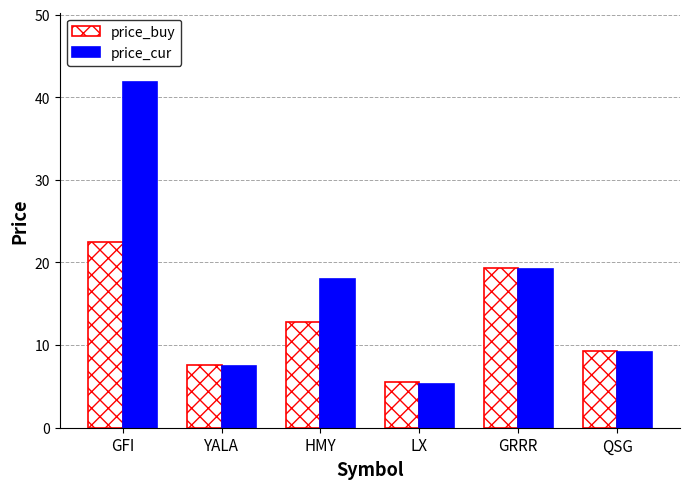

What is the average value of the price_buy series?

12.8